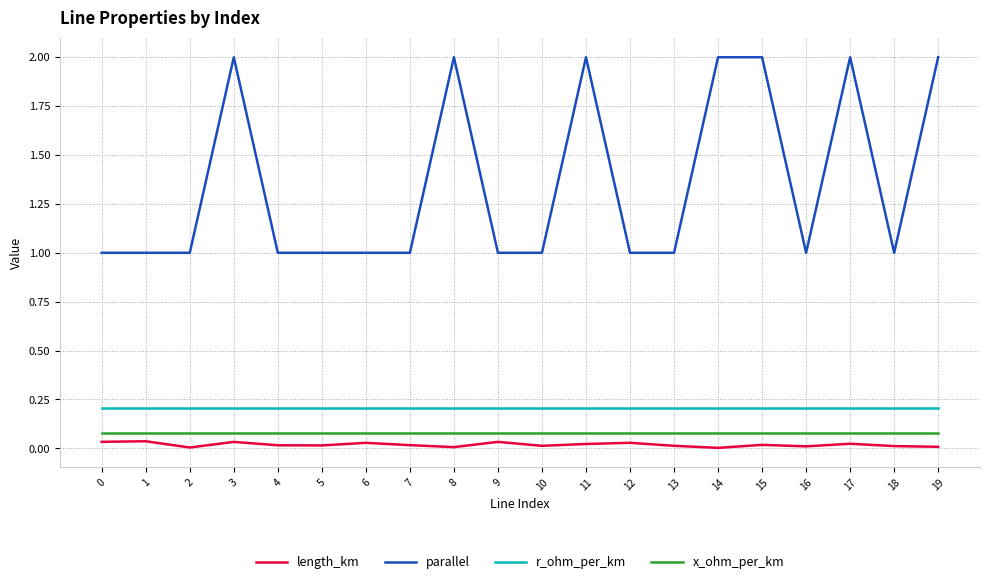

What is the lowest value of the r_ohm_per_km series?

0.2